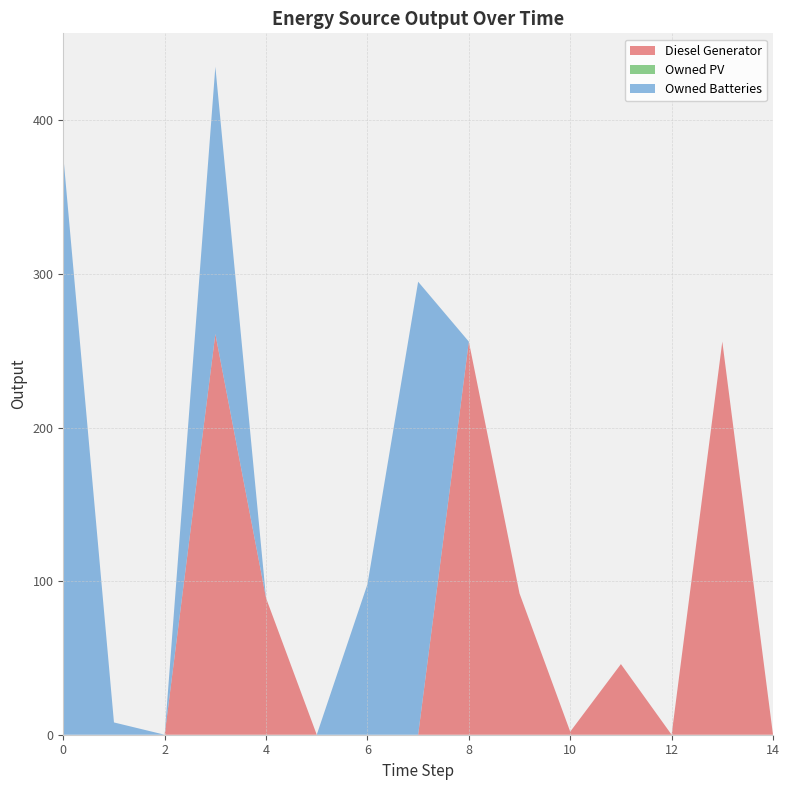

Reading left to right, transcribe all the data shown in this chart.

Diesel Generator: 0=0	1=0	2=0	3=261	4=89	5=0	6=0	7=0	8=256	9=92	10=2	11=46	12=0	13=256	14=0
Owned PV: 0=0	1=0	2=0	3=0	4=0	5=0	6=0	7=0	8=0	9=0	10=0	11=0	12=0	13=0	14=0
Owned Batteries: 0=377	1=8	2=0	3=174	4=0	5=0	6=98	7=295	8=0	9=0	10=0	11=0	12=0	13=0	14=0